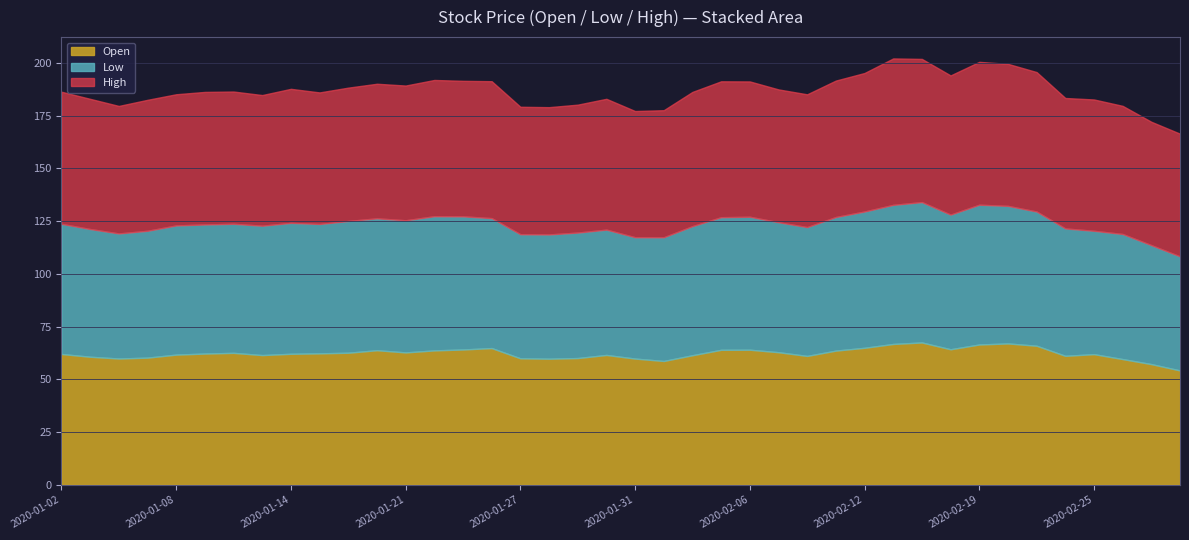

List the labels in order of Low value, largest first.

2020-02-14, 2020-02-19, 2020-02-13, 2020-02-20, 2020-02-12, 2020-02-18, 2020-02-21, 2020-01-22, 2020-02-11, 2020-01-23, 2020-02-06, 2020-02-05, 2020-01-21, 2020-01-17, 2020-01-16, 2020-01-14, 2020-01-02, 2020-02-07, 2020-01-24, 2020-01-15, 2020-01-13, 2020-01-08, 2020-01-09, 2020-01-10, 2020-02-04, 2020-02-10, 2020-01-03, 2020-02-24, 2020-01-07, 2020-01-29, 2020-01-30, 2020-02-26, 2020-01-06, 2020-01-28, 2020-01-27, 2020-02-03, 2020-02-25, 2020-01-31, 2020-02-27, 2020-02-28